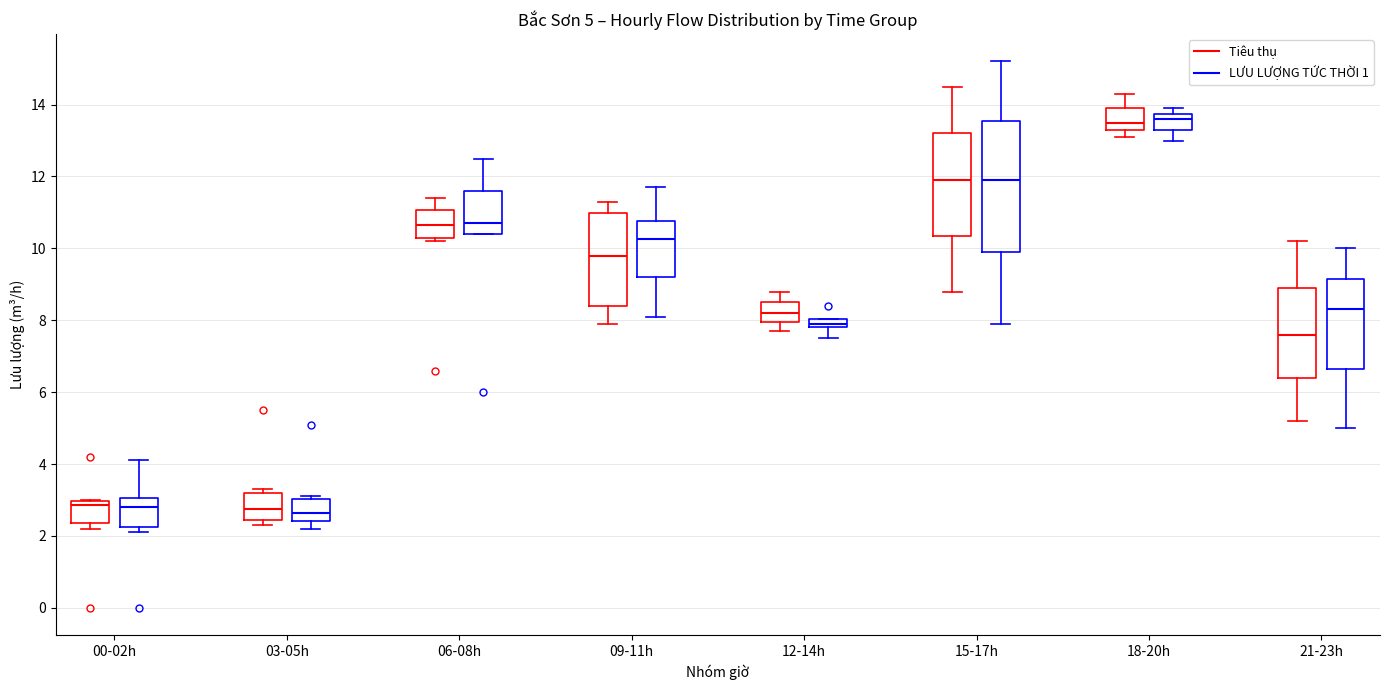

Which box is the tallest, from its lower edge to its upper edge?

15-17h (LƯU LƯỢNG TỨC THỜI 1)